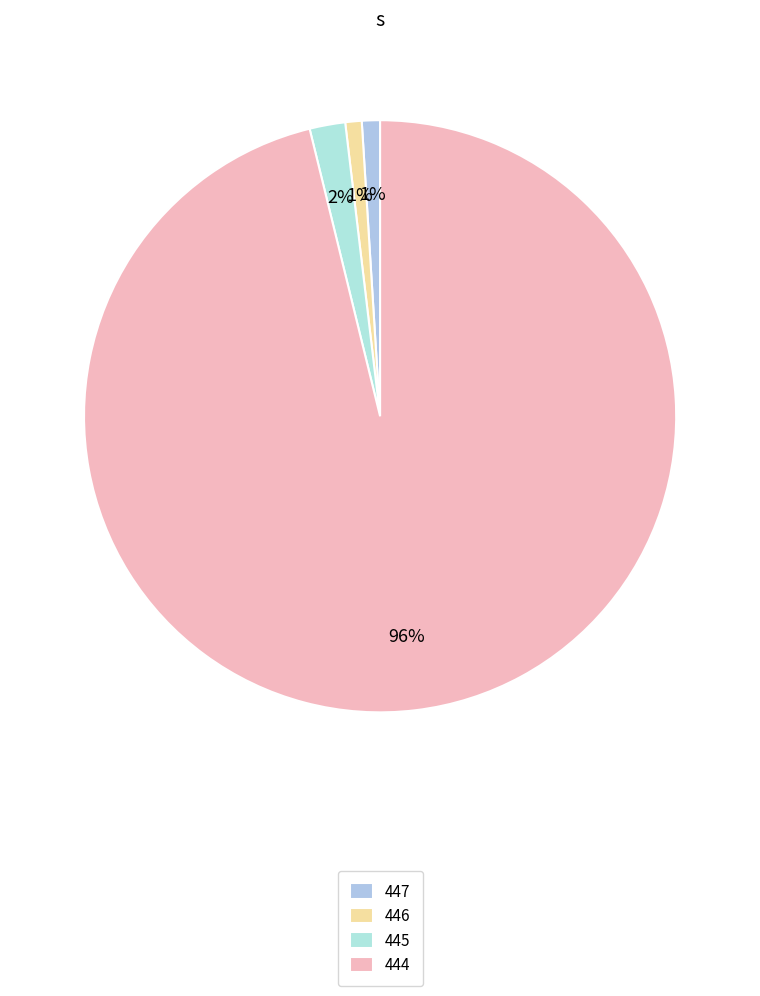

What is the smallest slice in the pie chart?

446